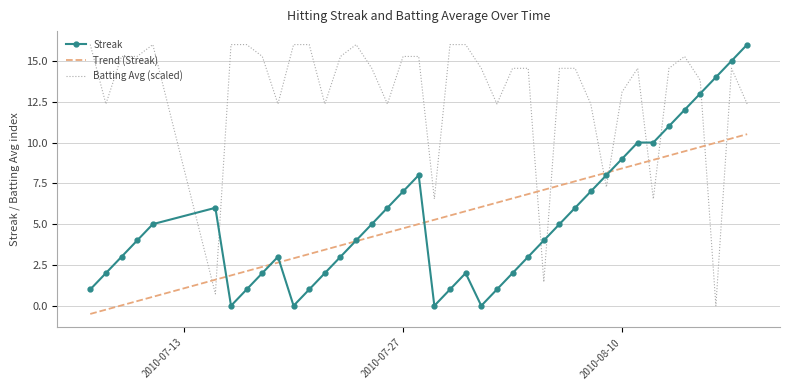

Which series has the largest total across all categories?

Batting Avg (scaled)